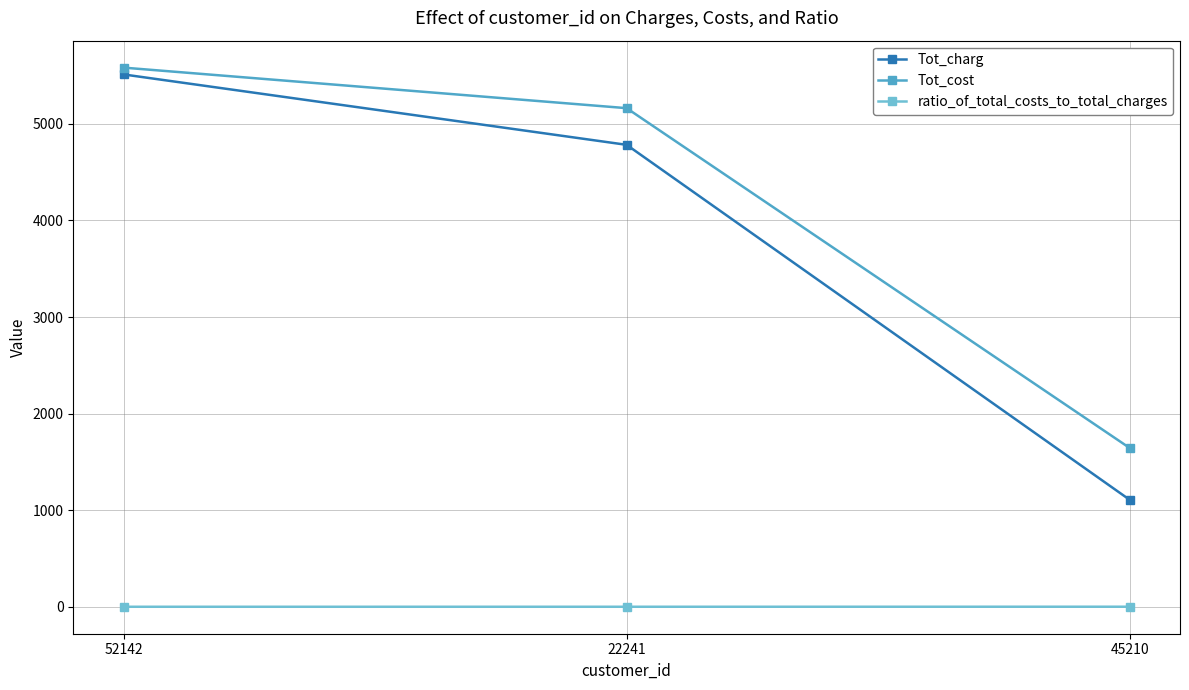

Which series has the largest range (max minus min)?

Tot_charg